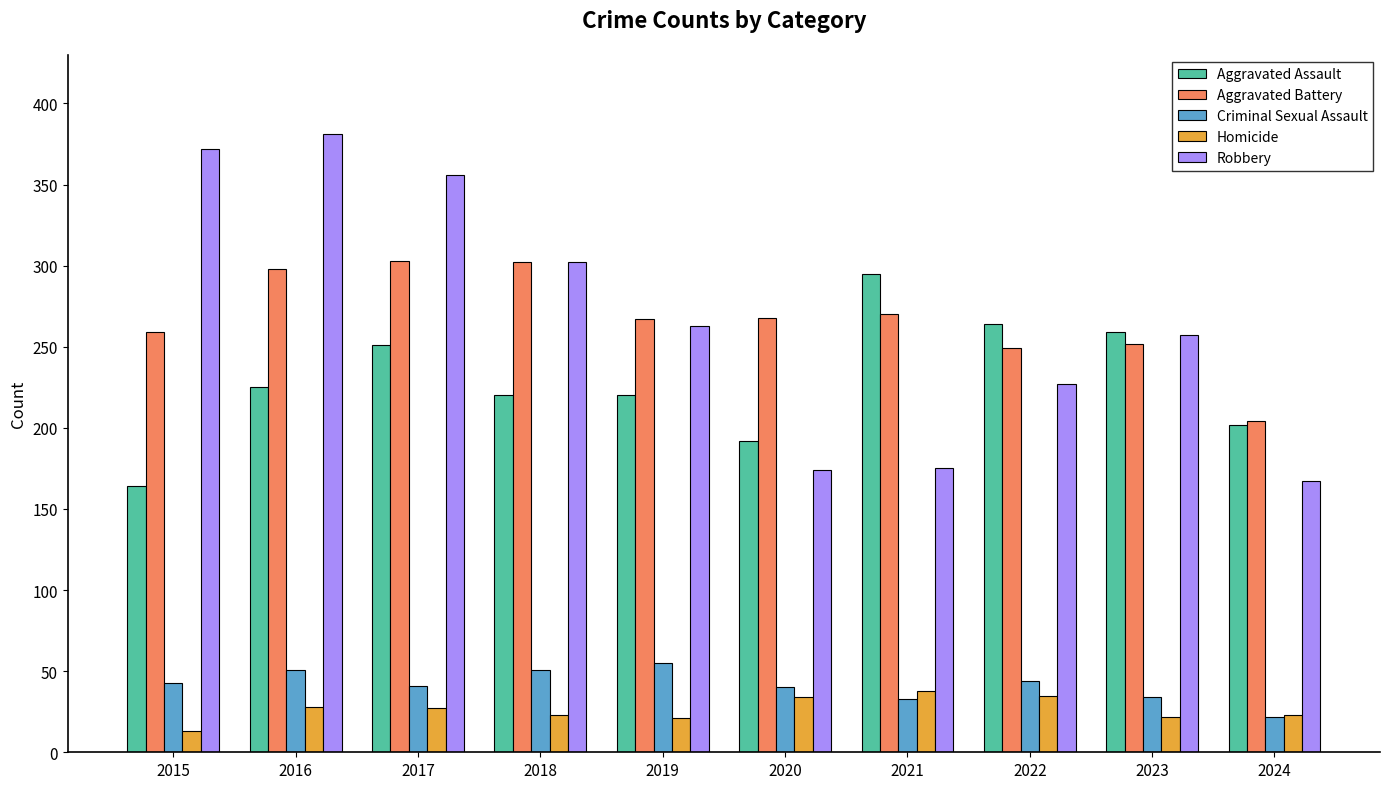

What is the spread (max minus min) of values at 2020?

234